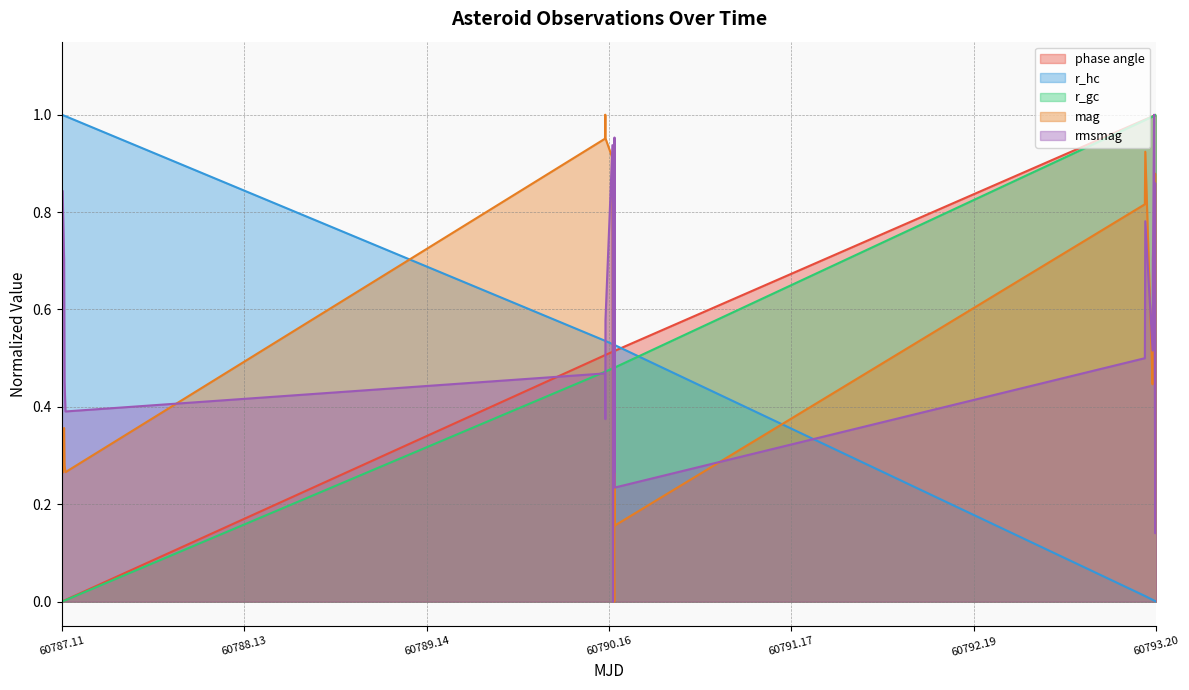

How many data points does each series have?

24